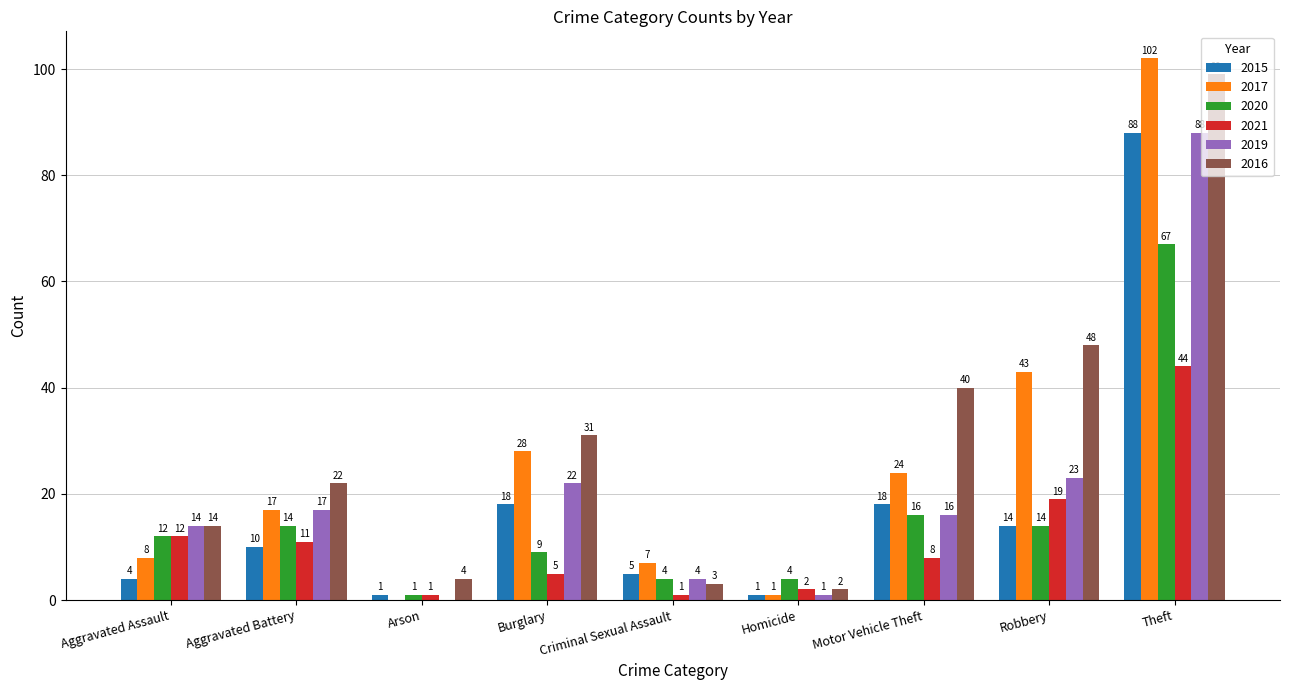

Reading left to right, what are all the values shown in this chart?

2015: 4	10	1	18	5	1	18	14	88
2017: 8	17	0	28	7	1	24	43	102
2020: 12	14	1	9	4	4	16	14	67
2021: 12	11	1	5	1	2	8	19	44
2019: 14	17	0	22	4	1	16	23	88
2016: 14	22	4	31	3	2	40	48	99